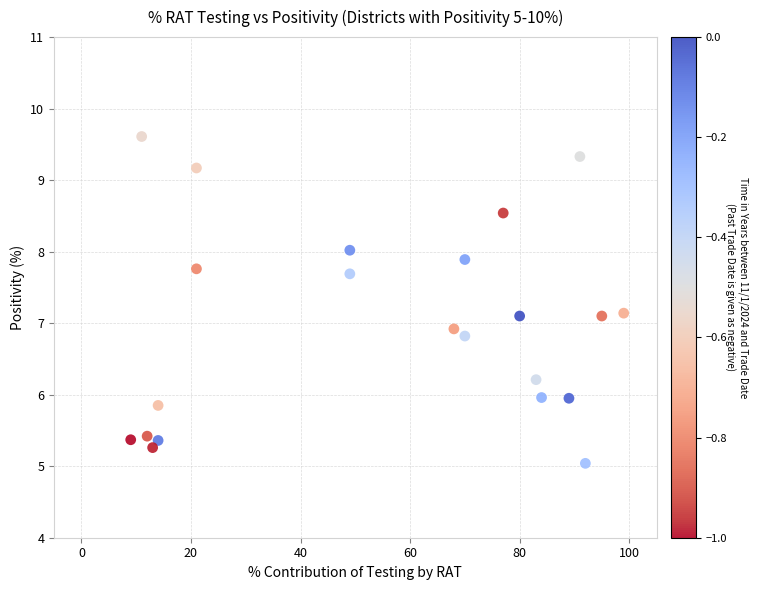

What is the range of Y values (max minus min)?

4.6